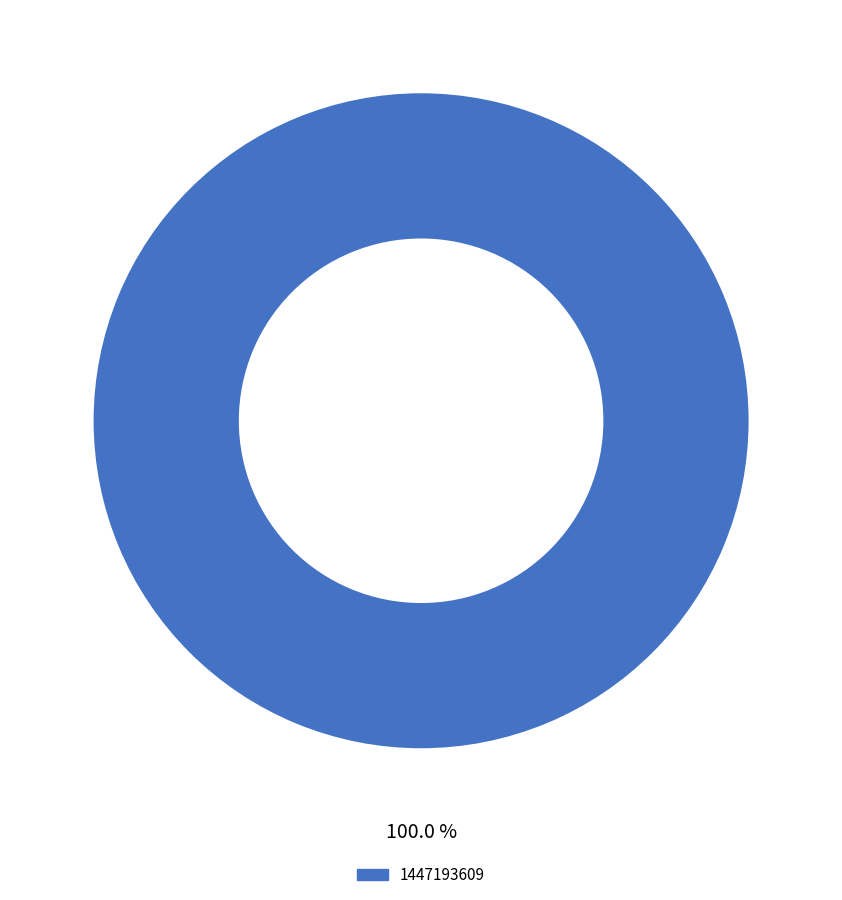

Does 1447193609 account for over 50% of the chart?

Yes